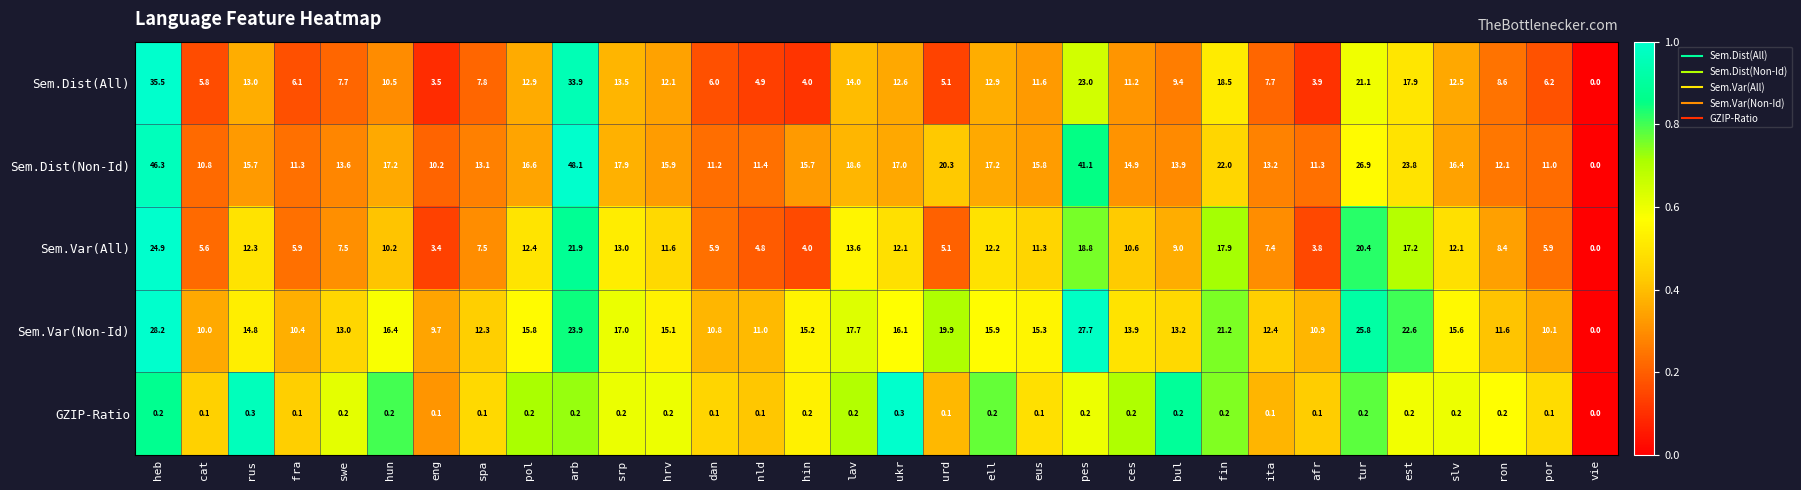

What is the difference between the highest and lowest values at hrv?

15.7